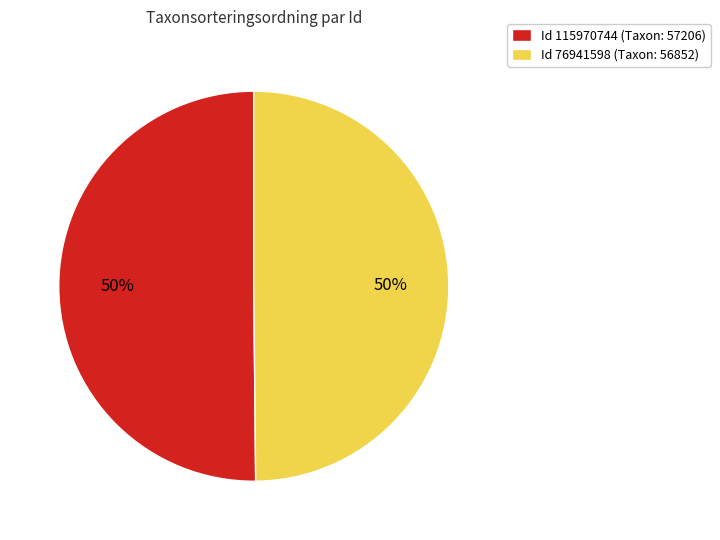

What is the ratio of the value at Id 115970744 (Taxon: 57206) to the value at Id 76941598 (Taxon: 56852)?

1.0